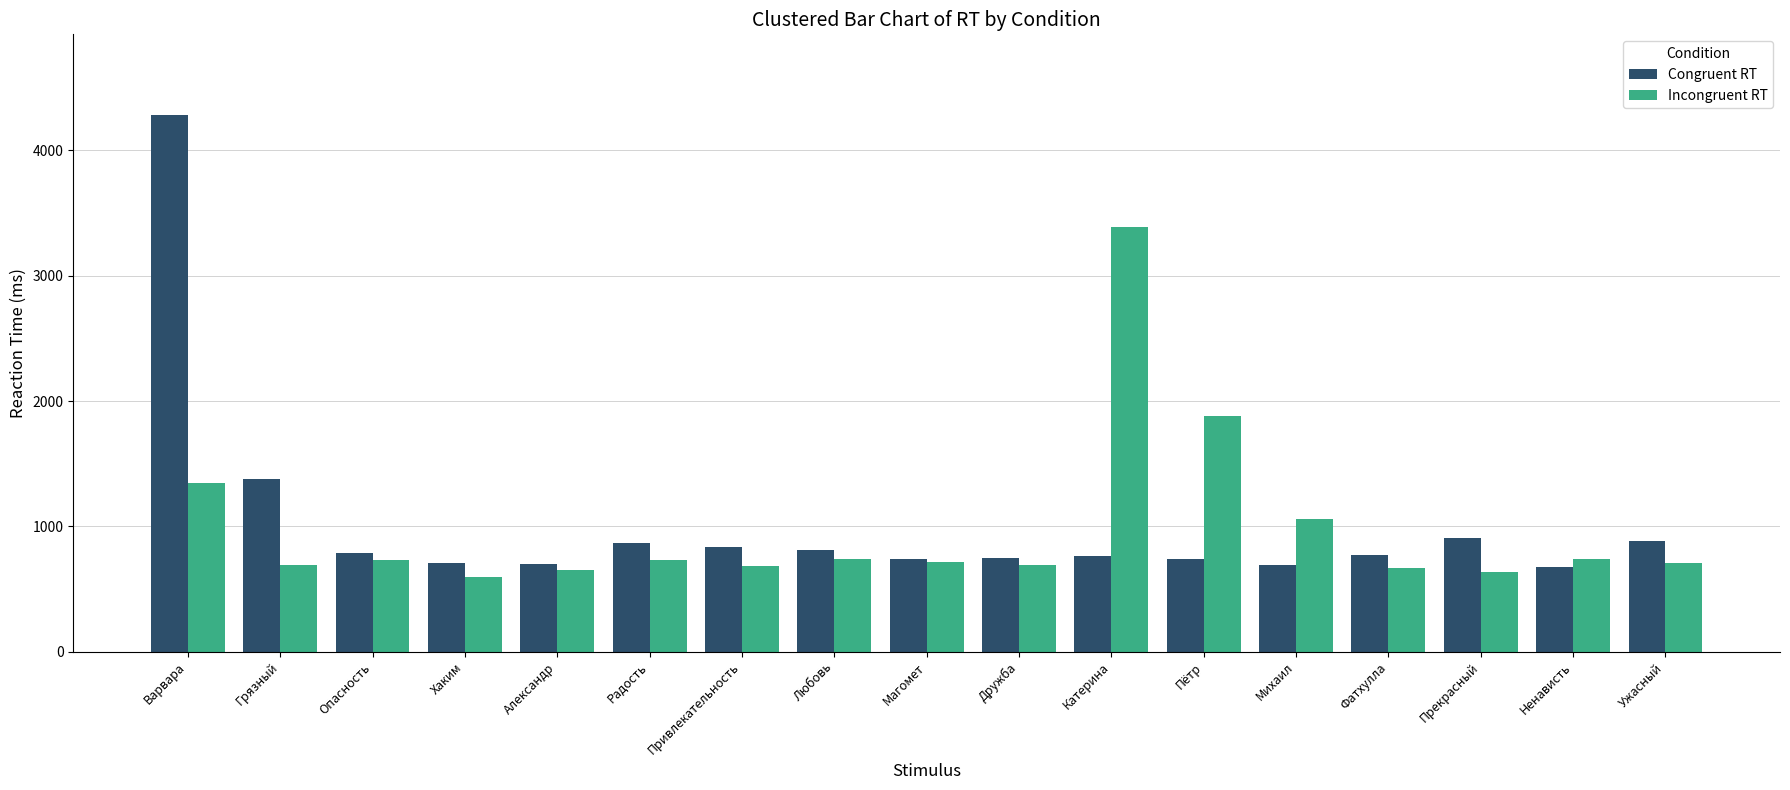

What is the difference between the second highest and second lowest values in the Incongruent RT series?

1243